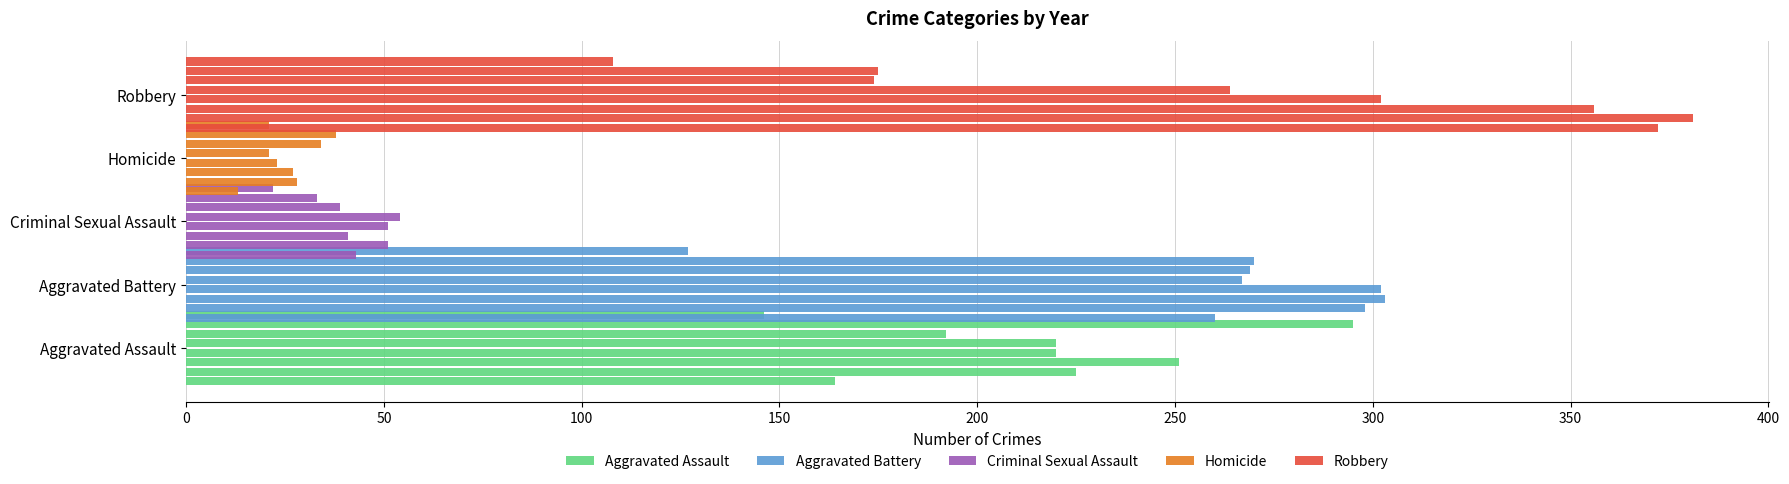

The Criminal Sexual Assault series shows 64 at 250. True or false?

False